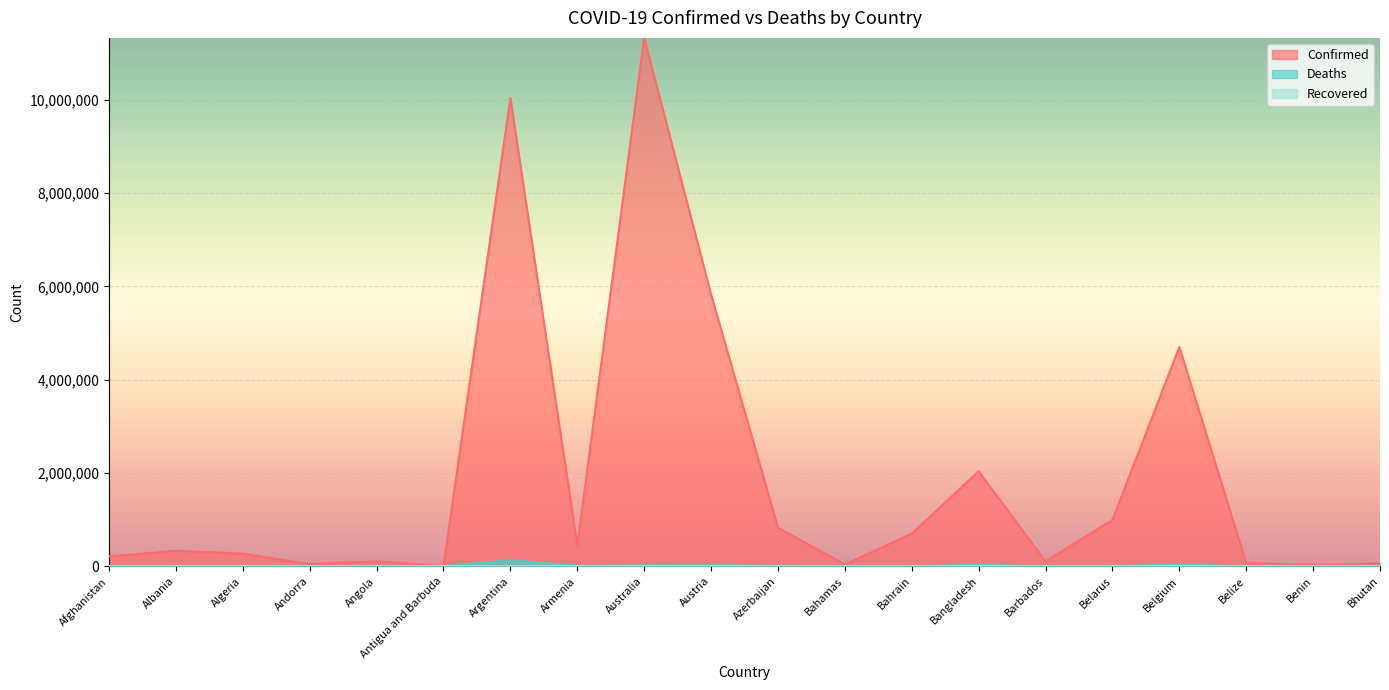

True or false: Deaths and Confirmed intersect in this chart.

False